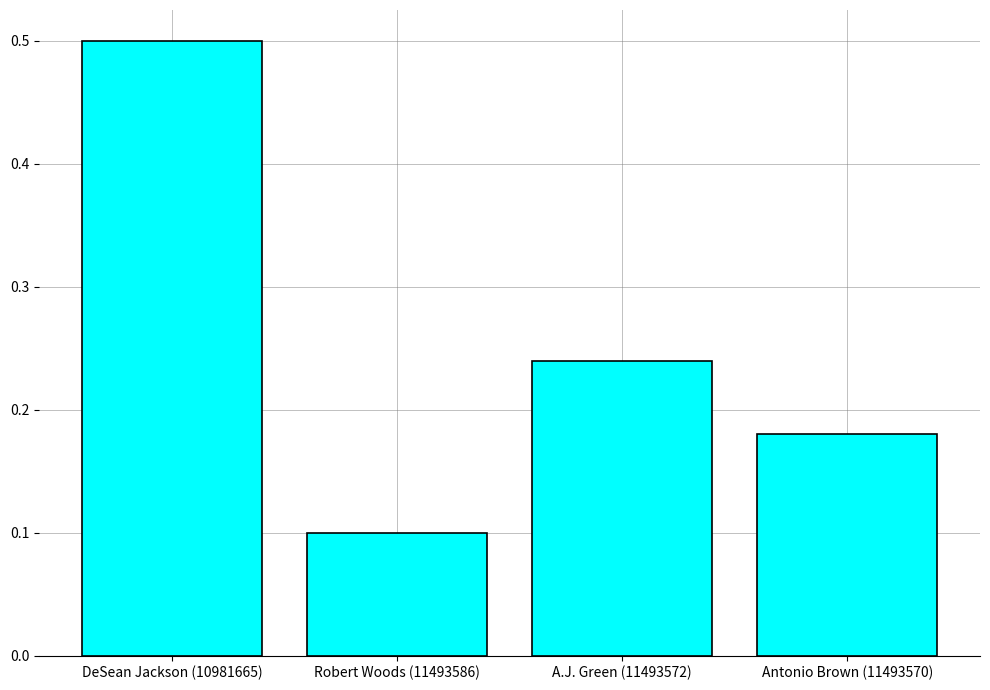

What is the label of the 1st bar from the left?

DeSean Jackson (10981665)